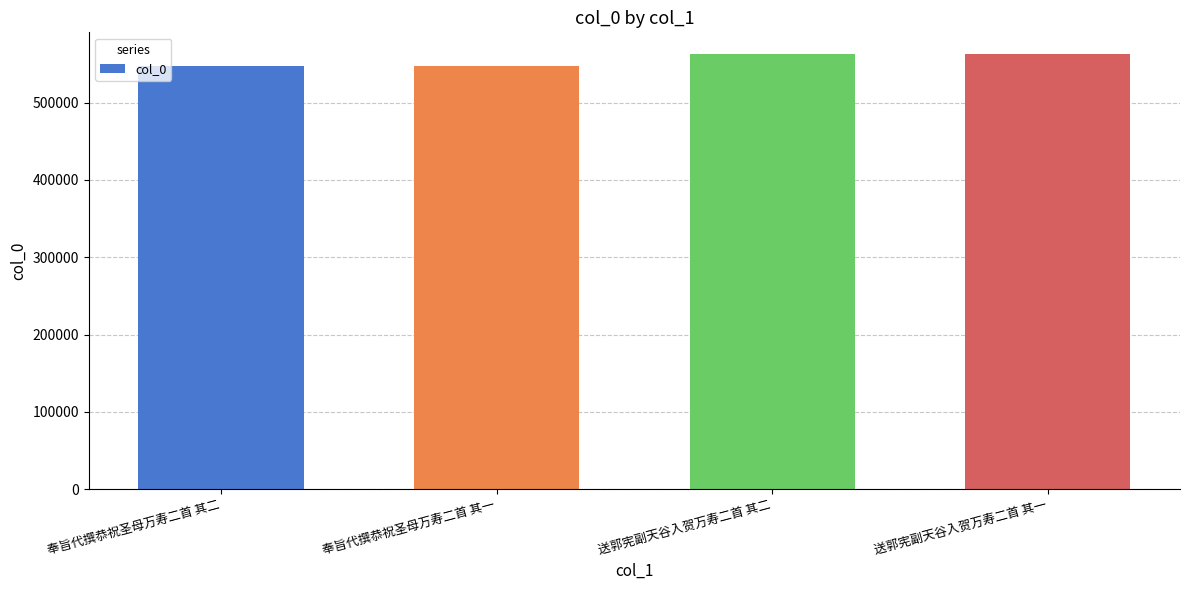

What is the average value?

555236